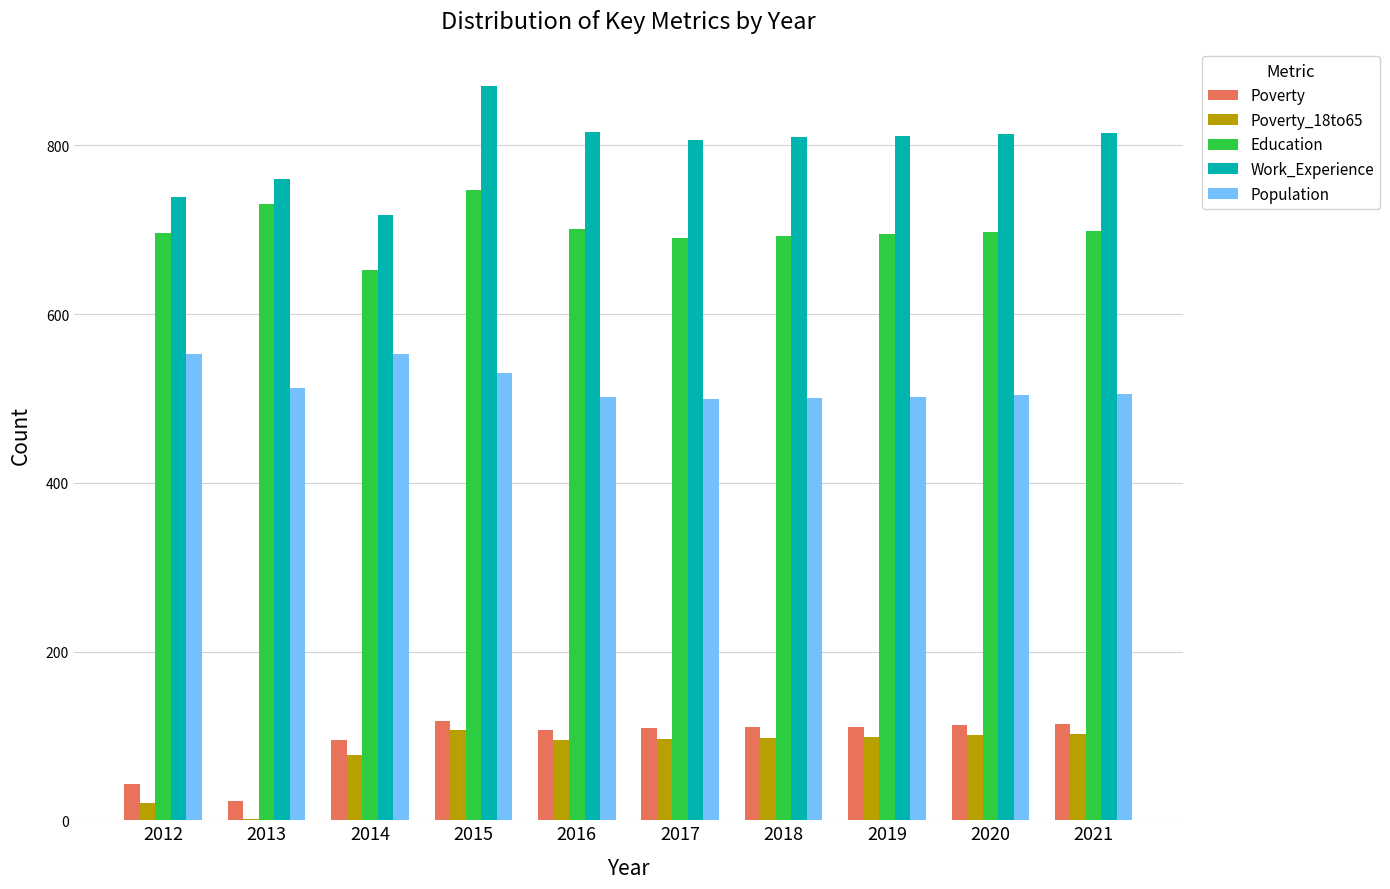

Which series has the largest total across all categories?

Work_Experience